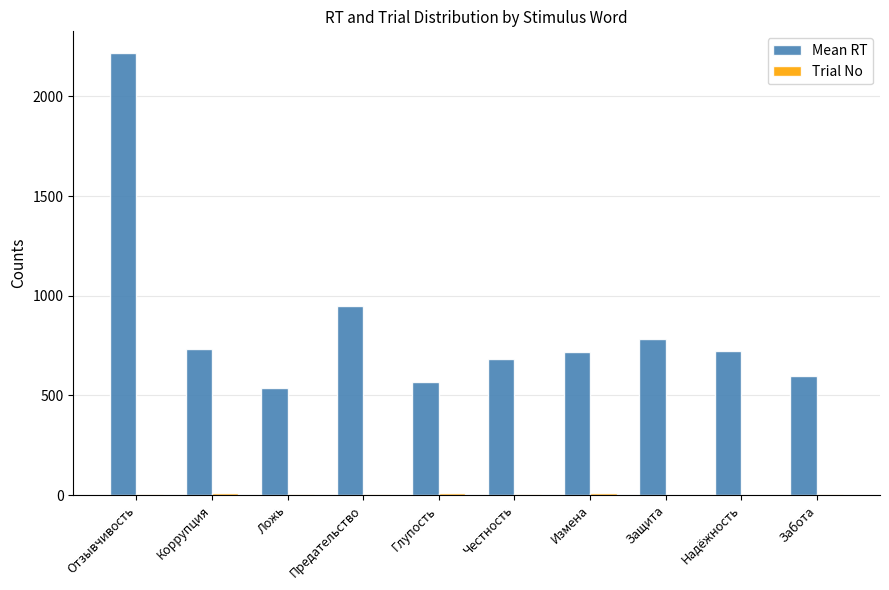

Which series has the largest total across all categories?

Mean RT